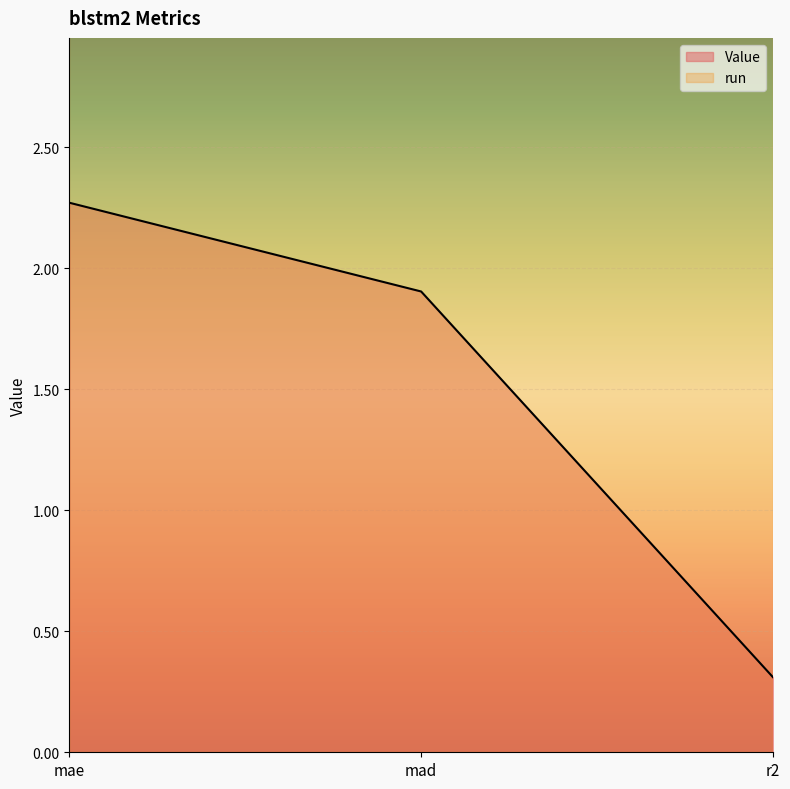

At which label does Value reach its minimum?

r2